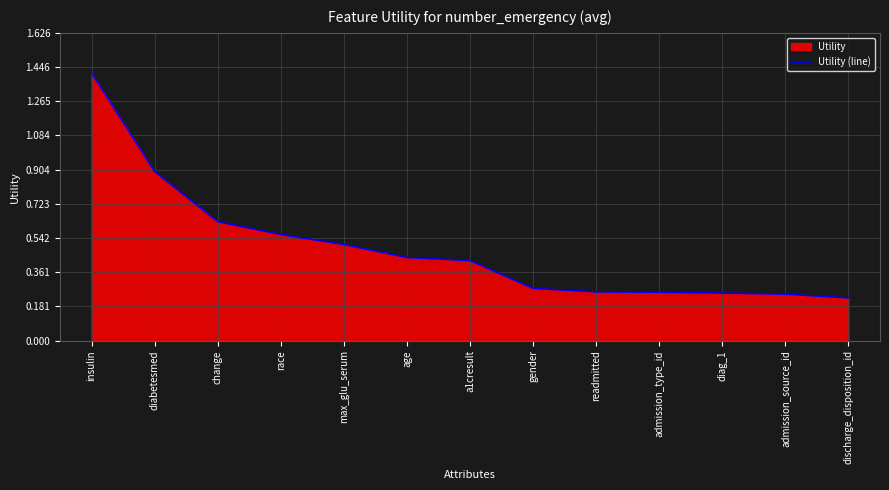

Is it true that the value at insulin is 0.9?

False